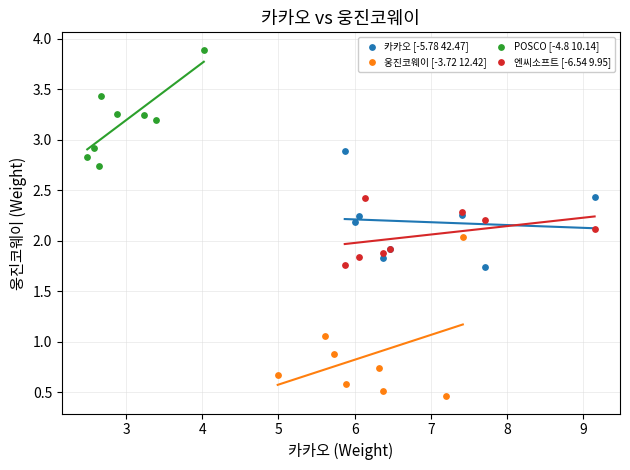

Which series has the largest Y range (max minus min)?

웅진코웨이 [-3.72 12.42]